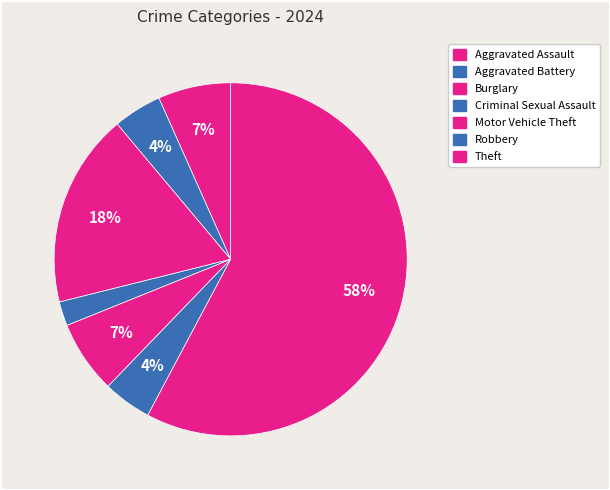

Rank the categories by value from lowest to highest.

Criminal Sexual Assault, Aggravated Battery, Robbery, Aggravated Assault, Motor Vehicle Theft, Burglary, Theft